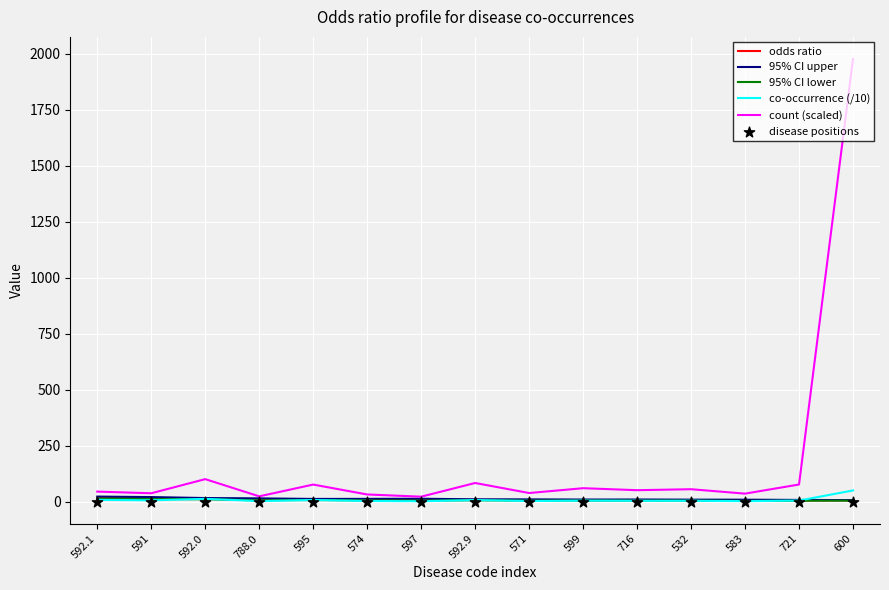

At which category is the sum across all series the highest?

600